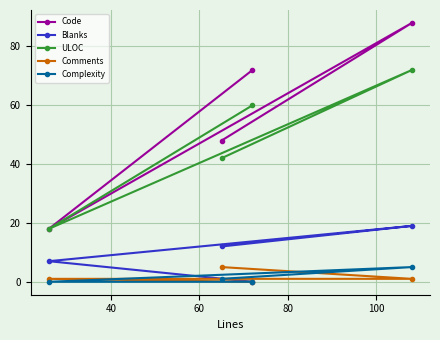

Reading left to right, extract all data points from this chart.

Code: 18	48	72	88
Blanks: 7	12	0	19
ULOC: 18	42	60	72
Comments: 1	5	0	1
Complexity: 0	1	0	5